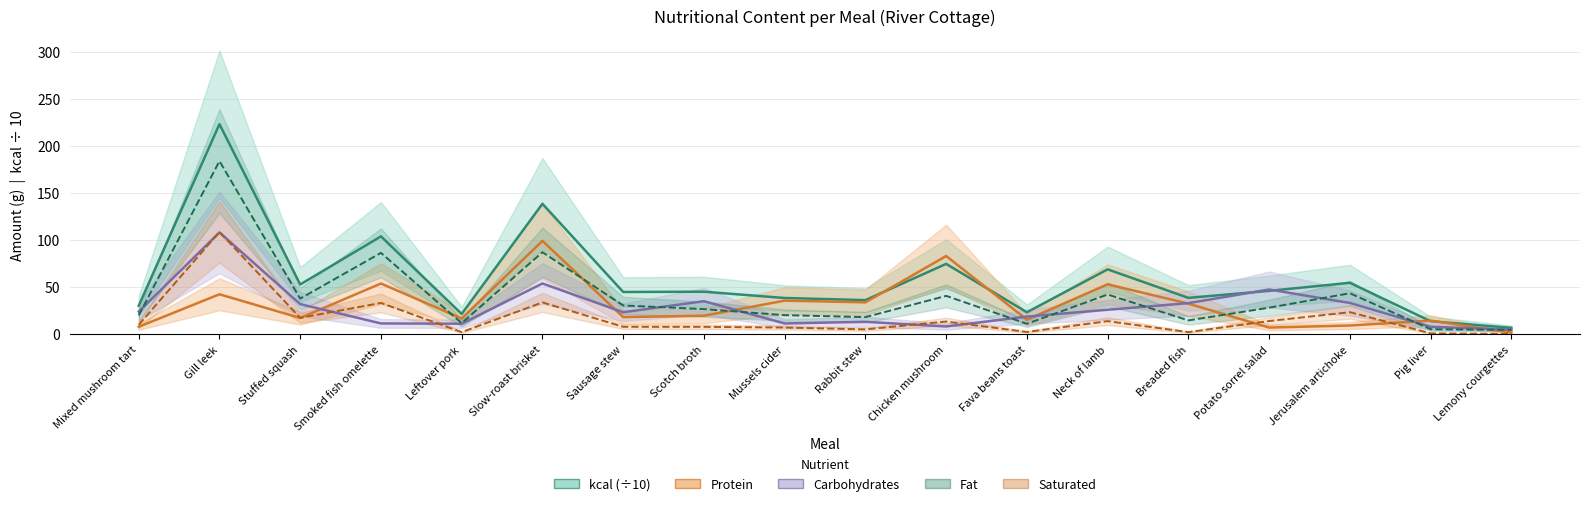

At which label does Carbohydrates first exceed 24?

Mixed mushroom tart